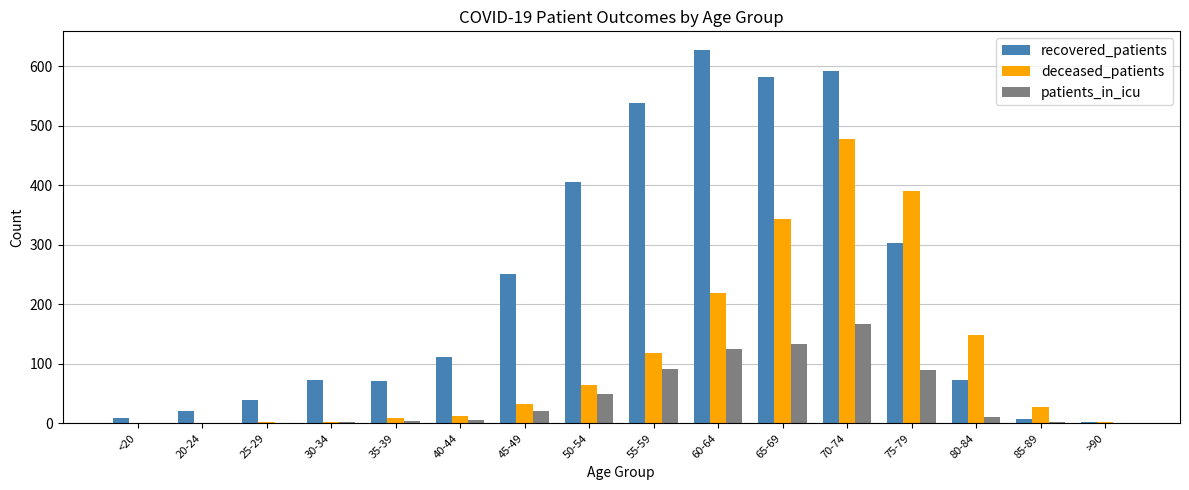

Which series has the largest total across all categories?

recovered_patients